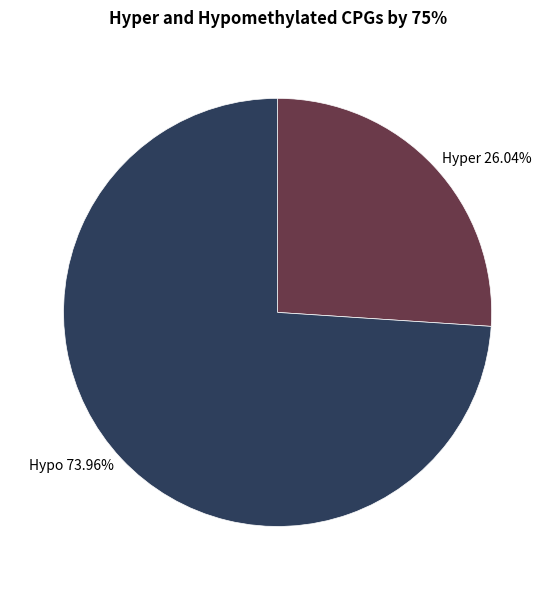

Which has a higher value, Hypo 73.96% or Hyper 26.04%?

Hypo 73.96%